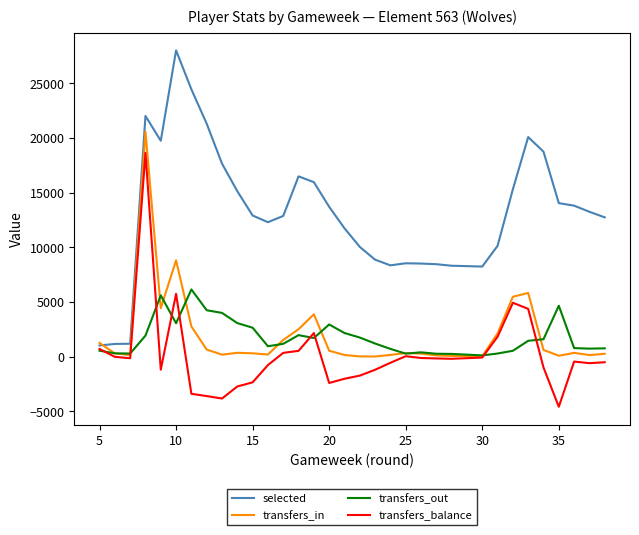

True or false: transfers_balance and transfers_in intersect in this chart.

False